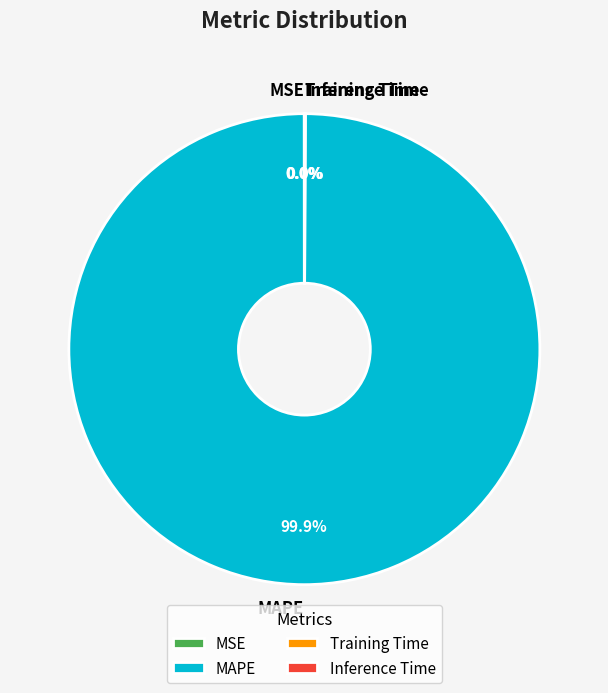

Does MAPE account for over 50% of the chart?

Yes